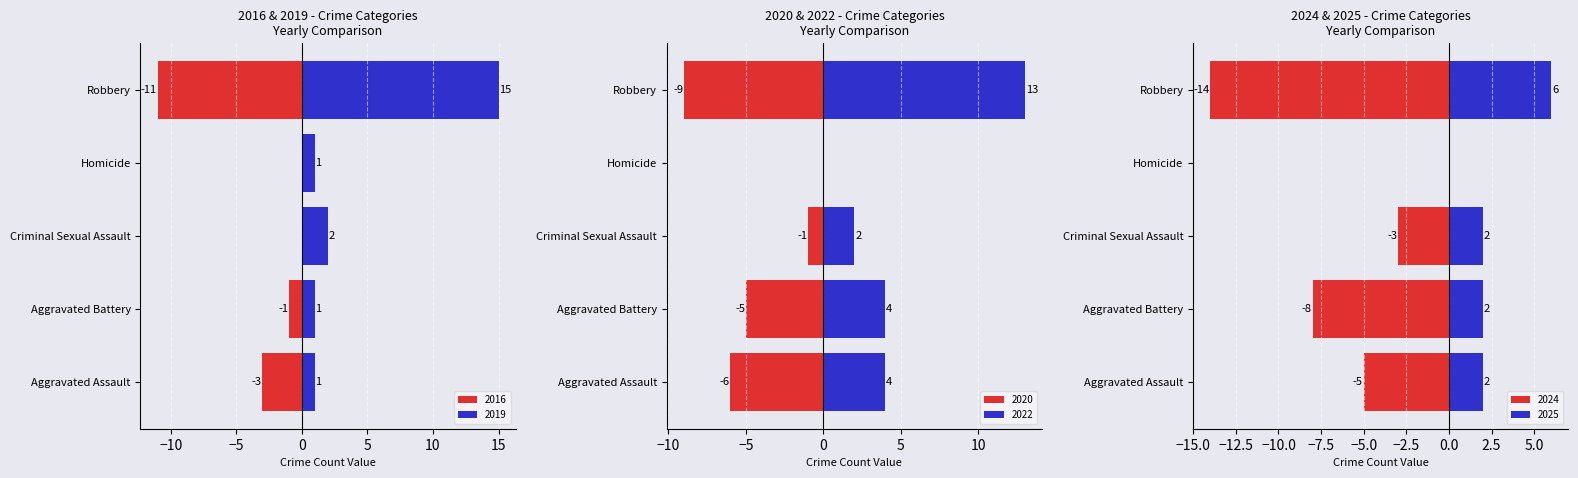

What is the sum of all 2024 values?

-30